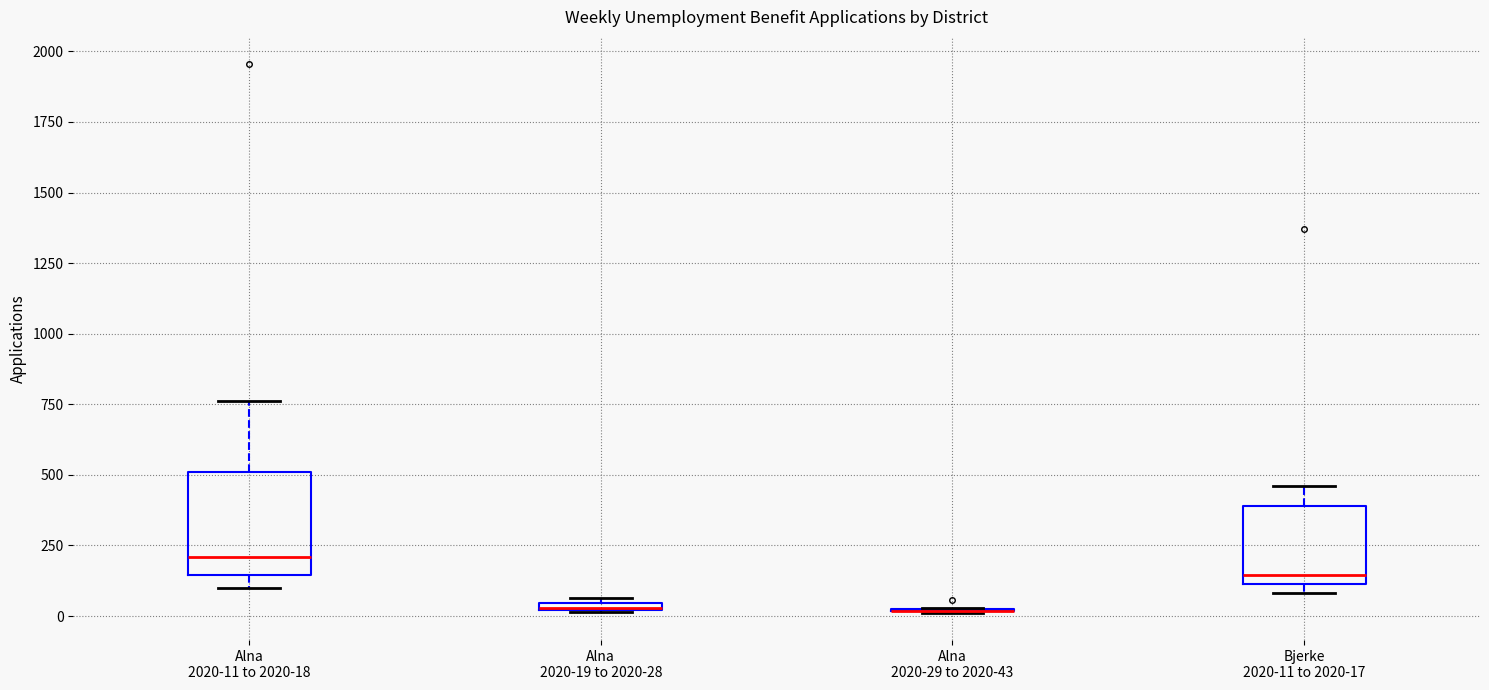

Which box is the tallest, from its lower edge to its upper edge?

Alna 2020-11 to 2020-18